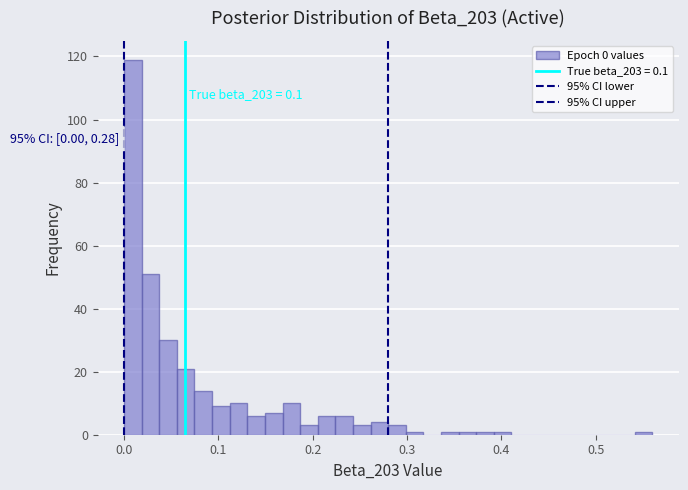

Read against the x-axis, roughly where is the centre of the tallest bar?

0.01